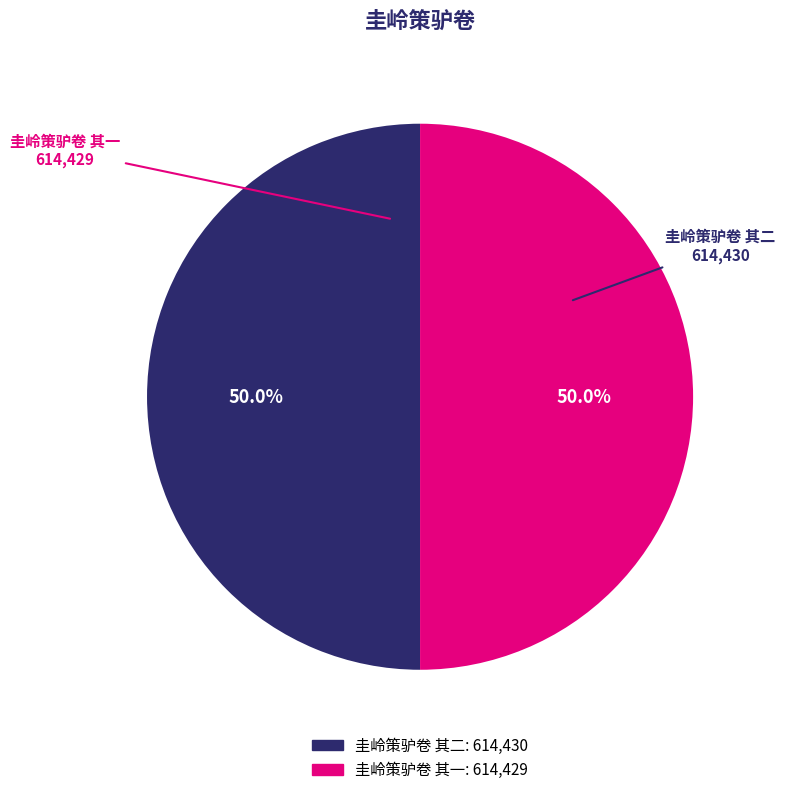

Count the number of slices in the pie.

2